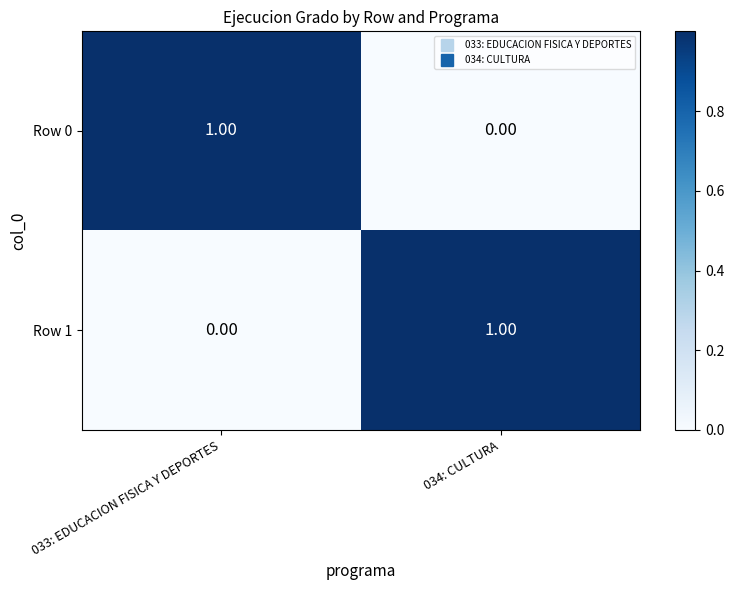

Rank the series at 034: CULTURA from highest to lowest value.

Row 1, Row 0